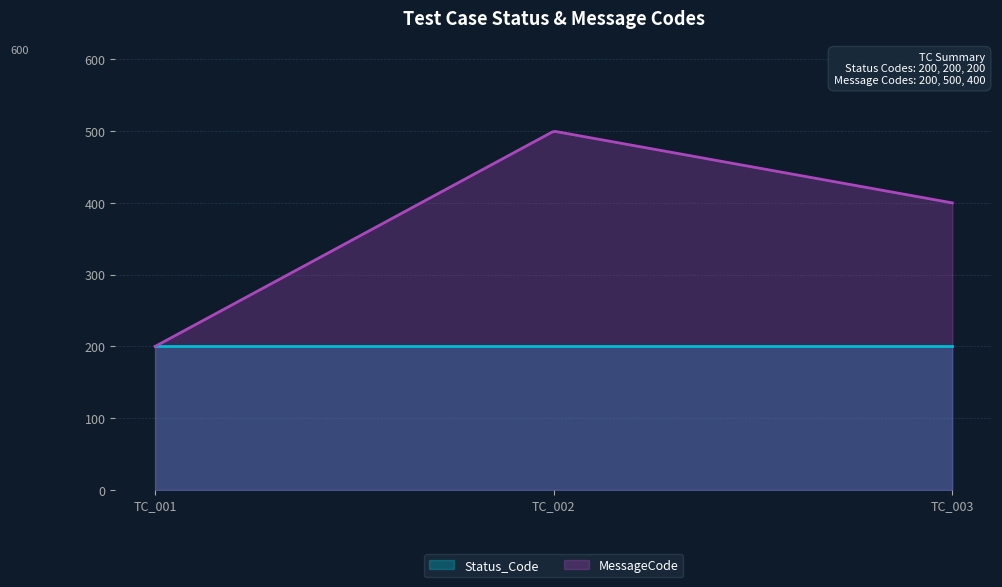

What is the average value of the MessageCode series?

399.7